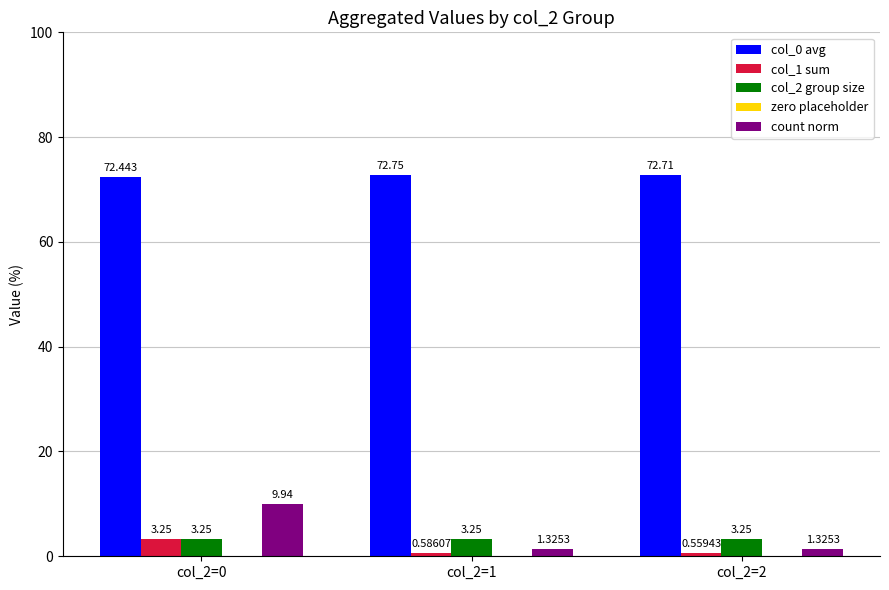

Is the value of col_1 sum at col_2=0 greater than the value of col_0 avg at col_2=0?

No